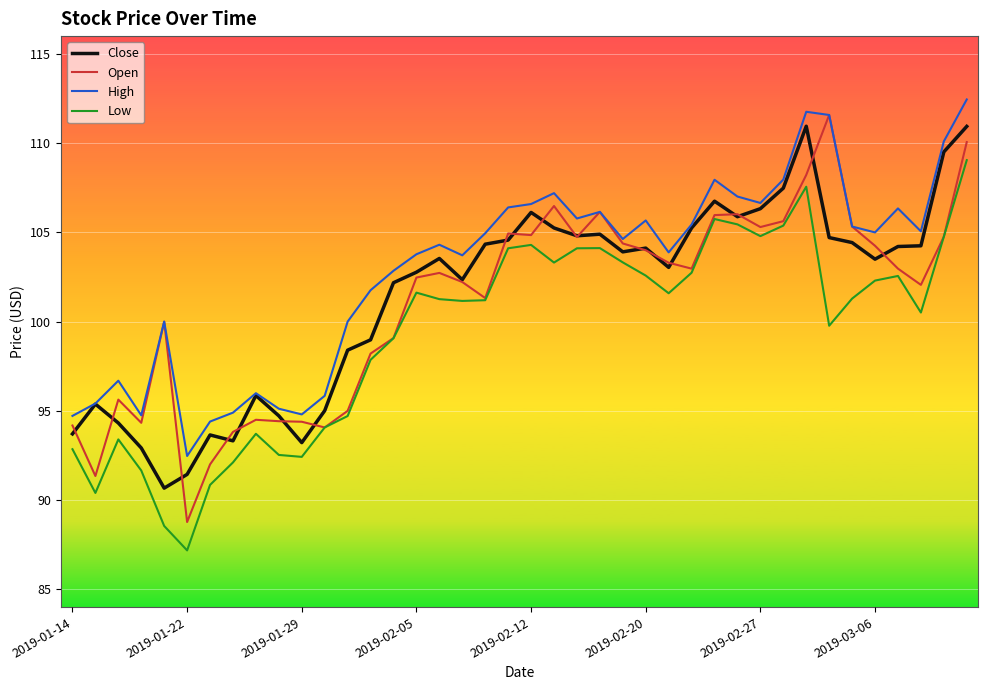

What is the minimum value for Close?

90.7